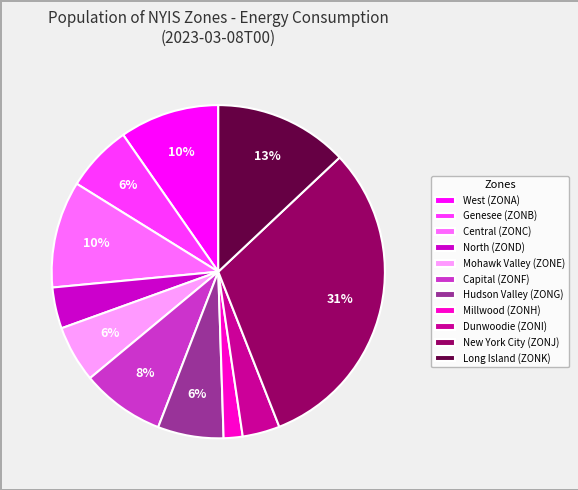

Which has a higher value, North (ZOND) or Genesee (ZONB)?

Genesee (ZONB)